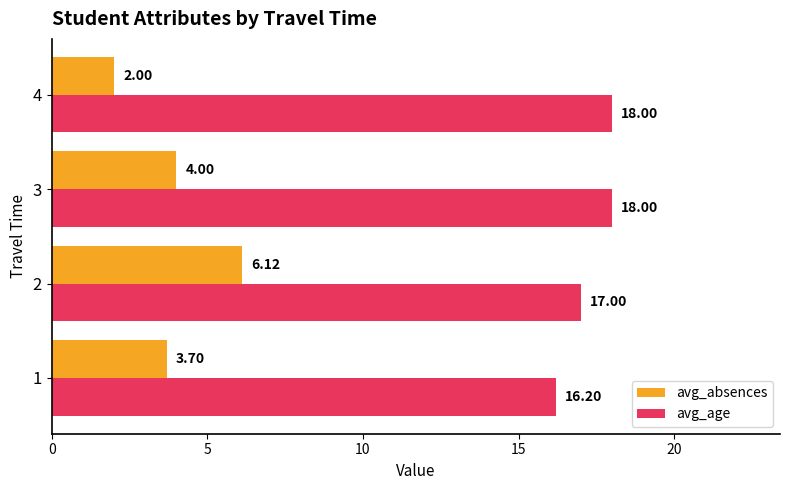

What is the difference between the highest and lowest values at 1?

12.5